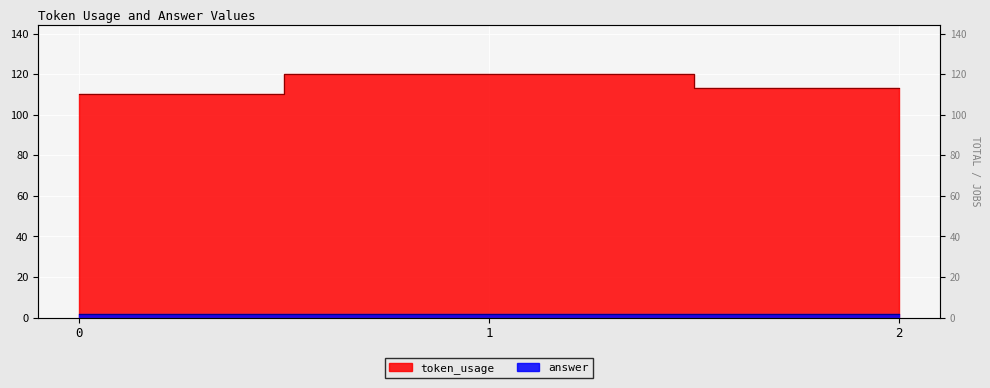

What is the ratio of the value at 2 to the value at 1?

0.9